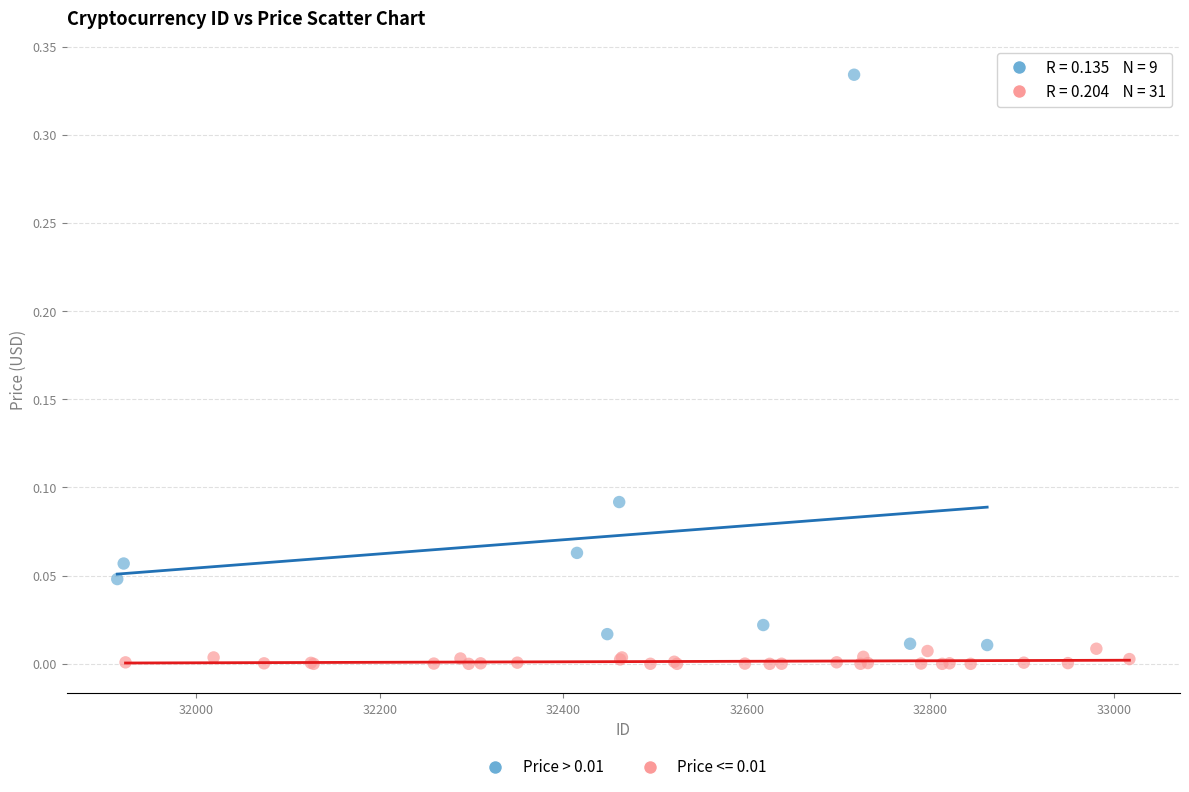

Which series has the widest spread of Y values?

Price > 0.01